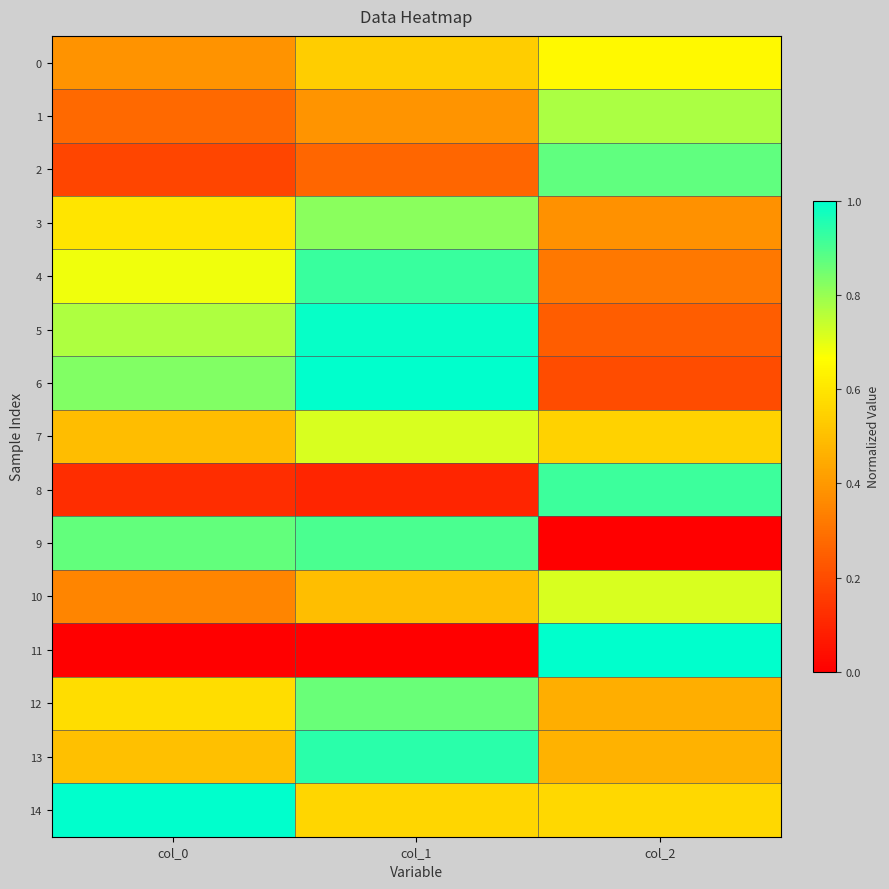

Count the number of data series in this chart.

15